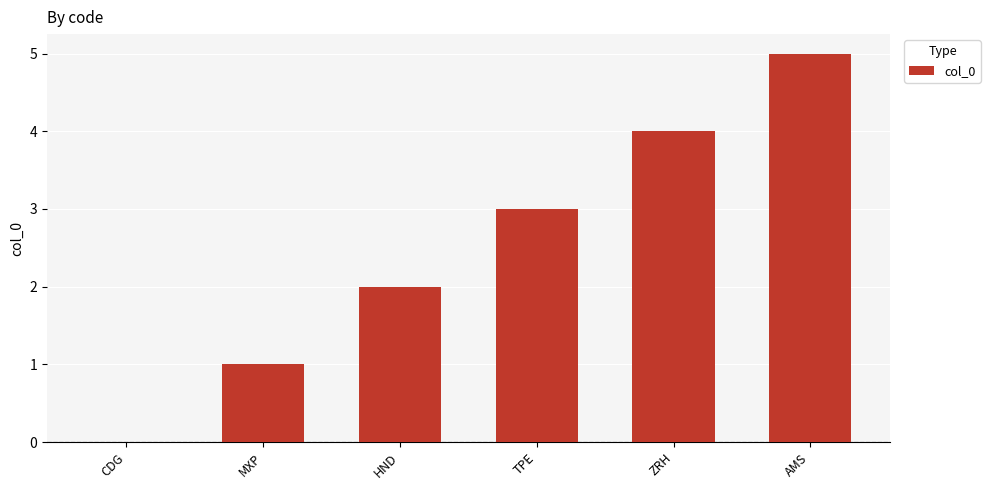

How many data points does each series have?

6